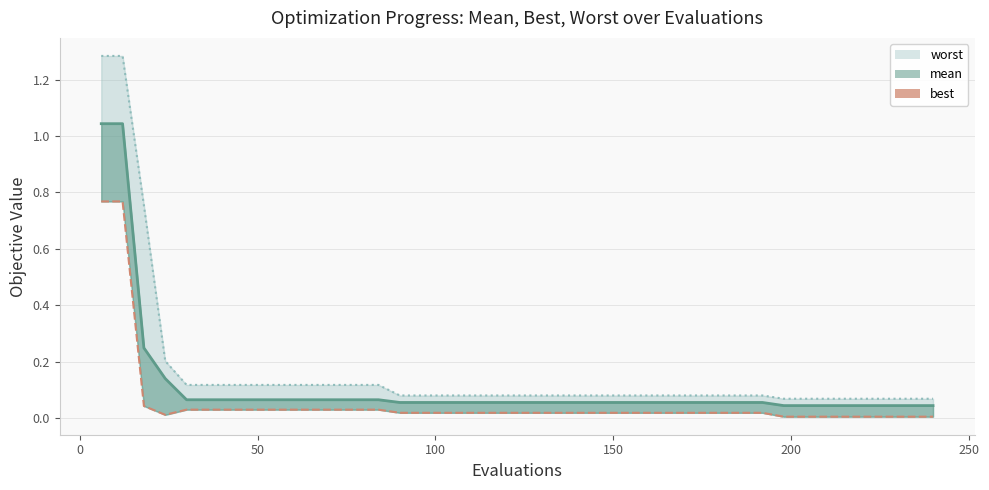

What are all the series names shown in the legend?

mean (line), best, worst (line)